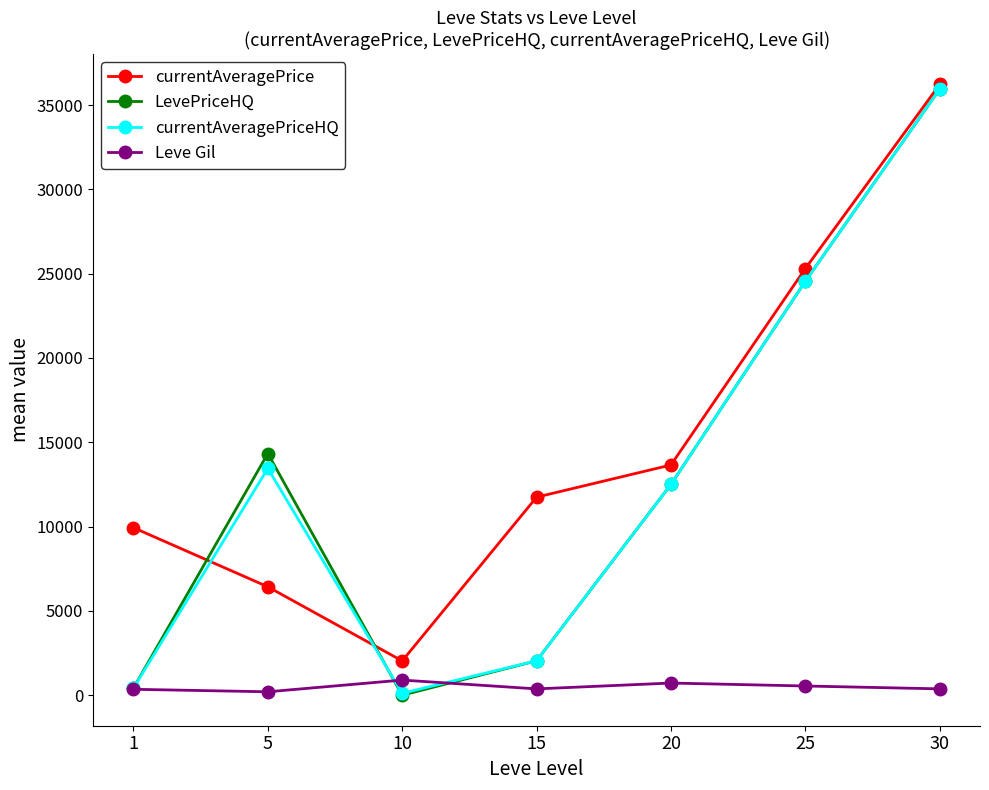

How many values in LevePriceHQ are above zero?

6